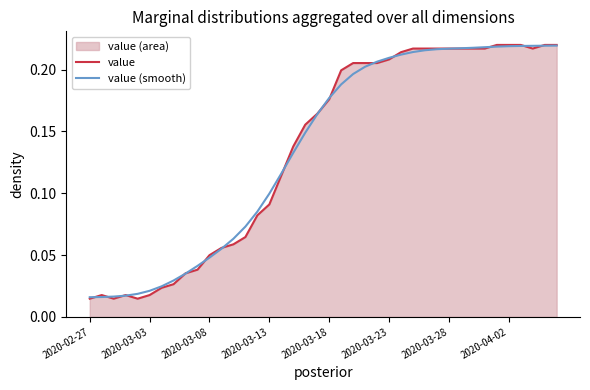

Is it true that value equals 0.1 at 8?

False